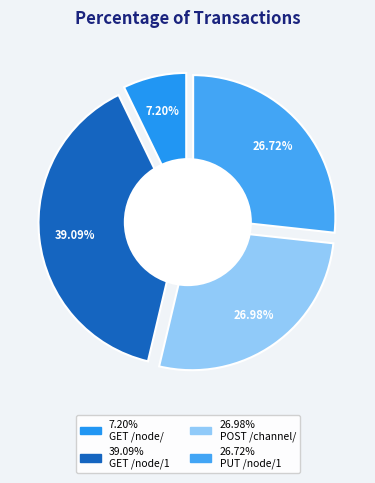

How many slices are in this pie chart?

4